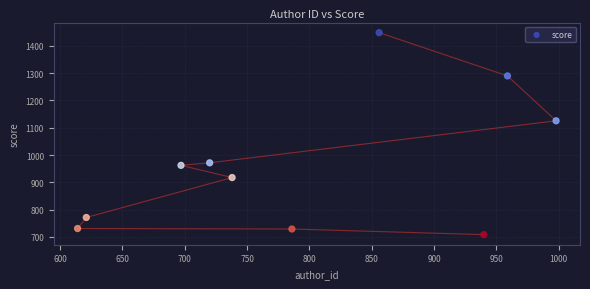

What is the average X value?

792.9